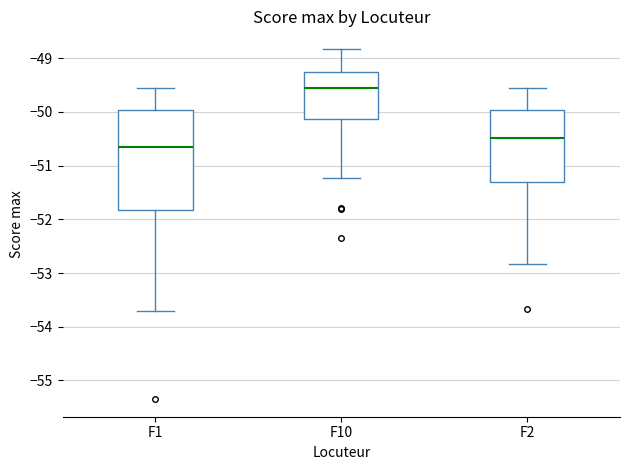

Where does the median line of the box for F10 sit on the y-axis? The values are not printed on the chart, so give them approximately, as read against the axis.

-49.6